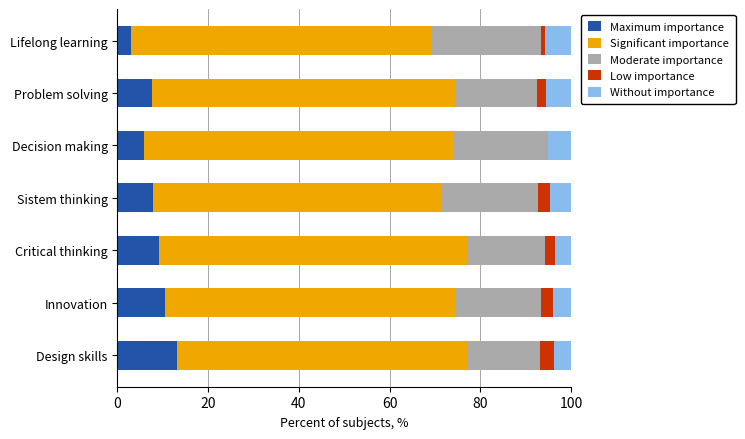

At which label does Maximum importance reach its peak?

Design skills